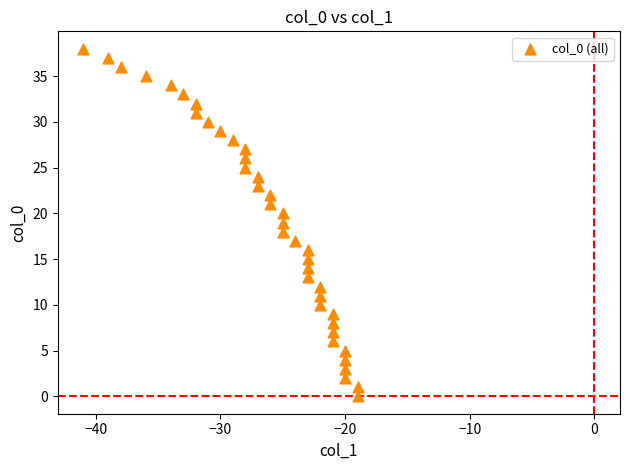

What is the range of X values (max minus min)?

22